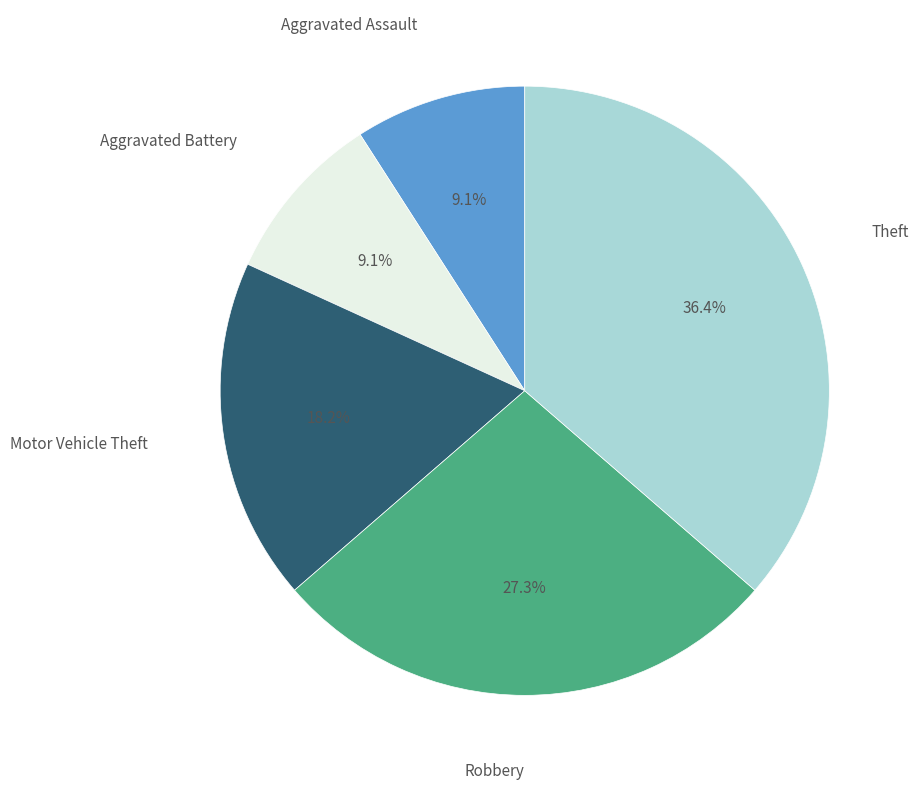

Does any single category account for the majority?

No